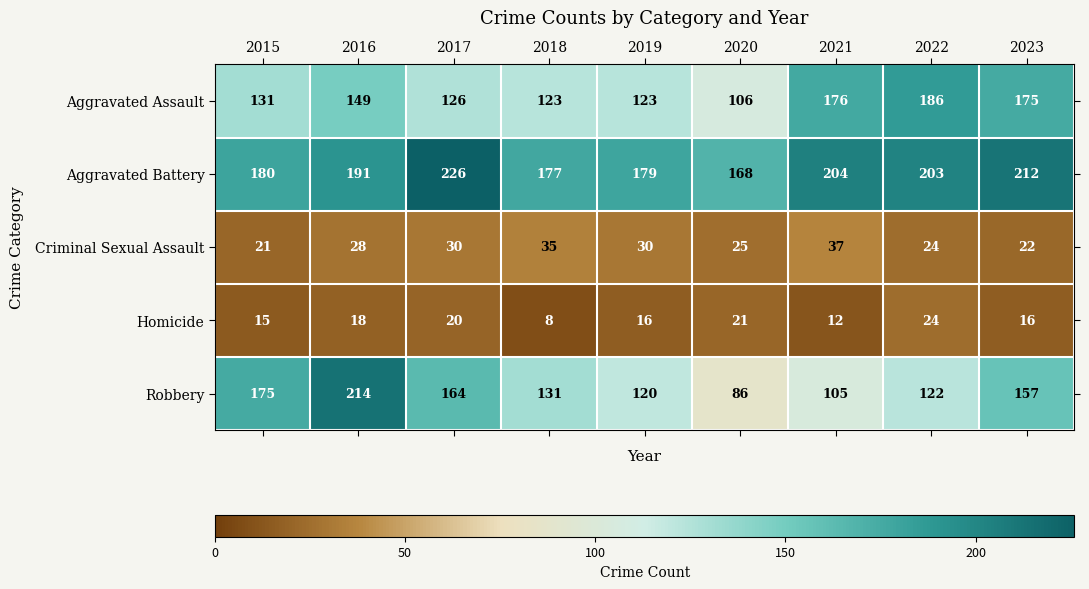

What is the difference between the highest and lowest values at 2017?

206